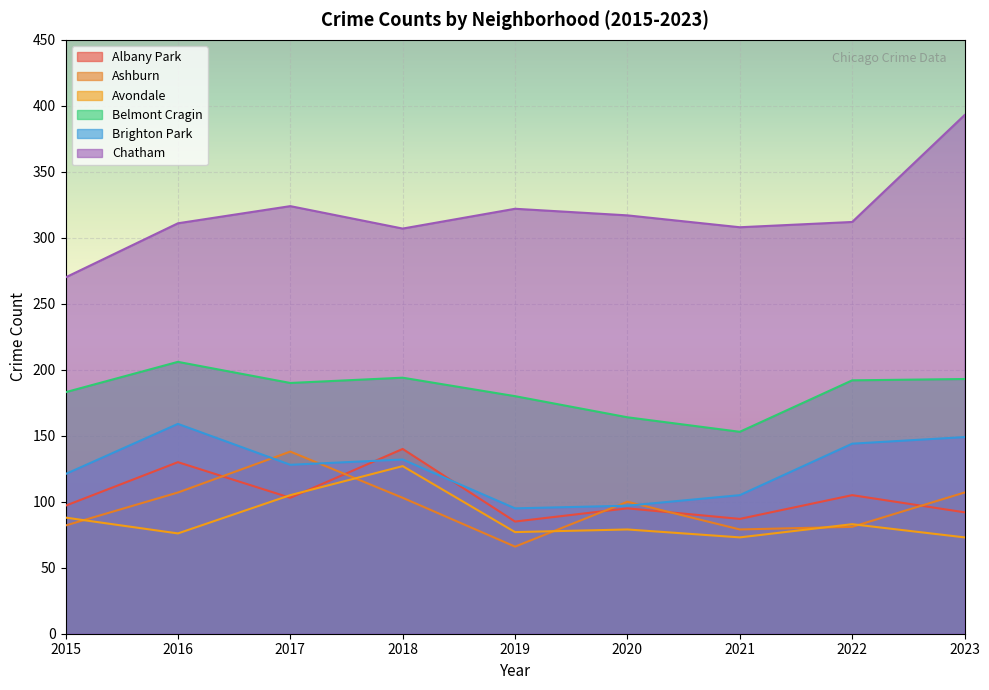

List the labels in order of Belmont Cragin value, smallest first.

2021, 2020, 2019, 2015, 2017, 2022, 2023, 2018, 2016